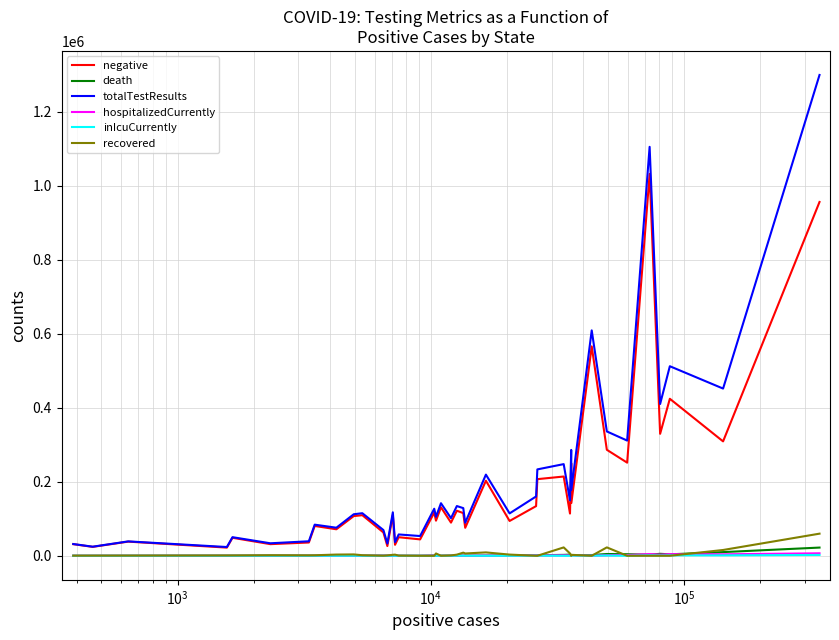

What is the greatest value displayed?

1298757